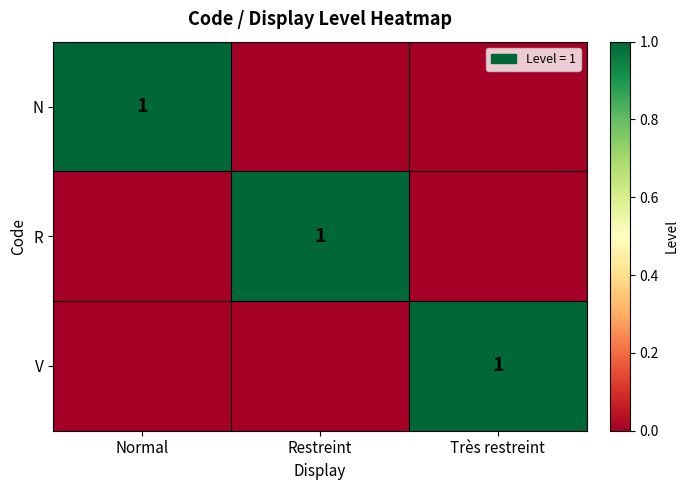

True or false: R has a value of 1 at Restreint.

True